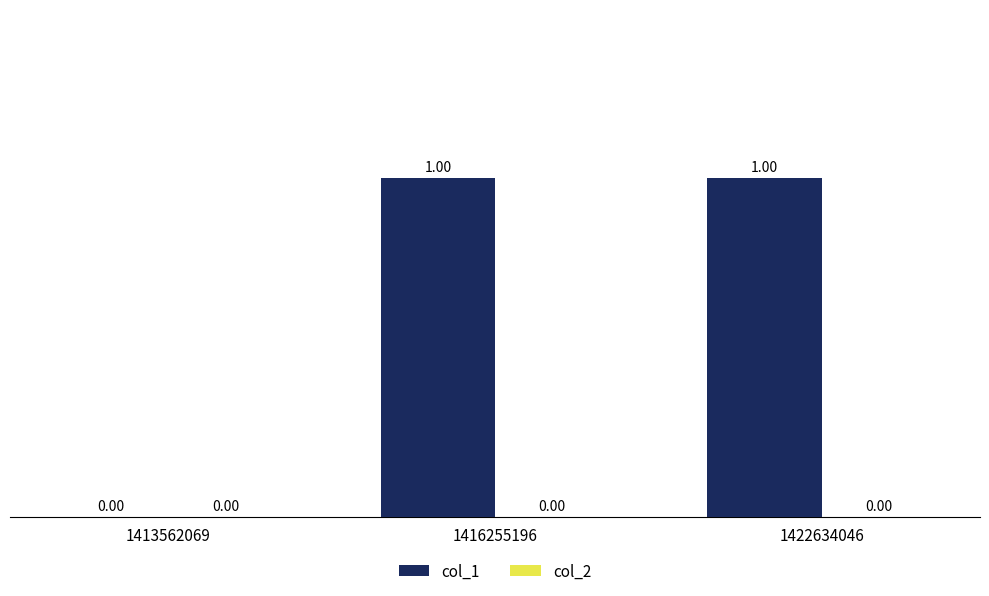

What is the greatest value displayed?

1